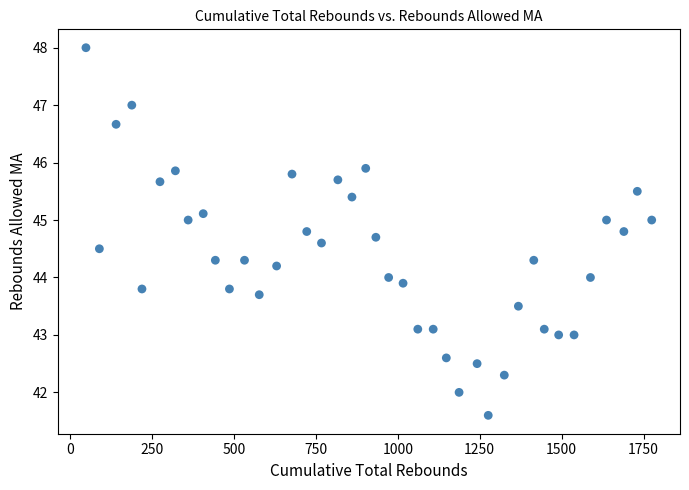

What is the range of X values (max minus min)?

1727.0